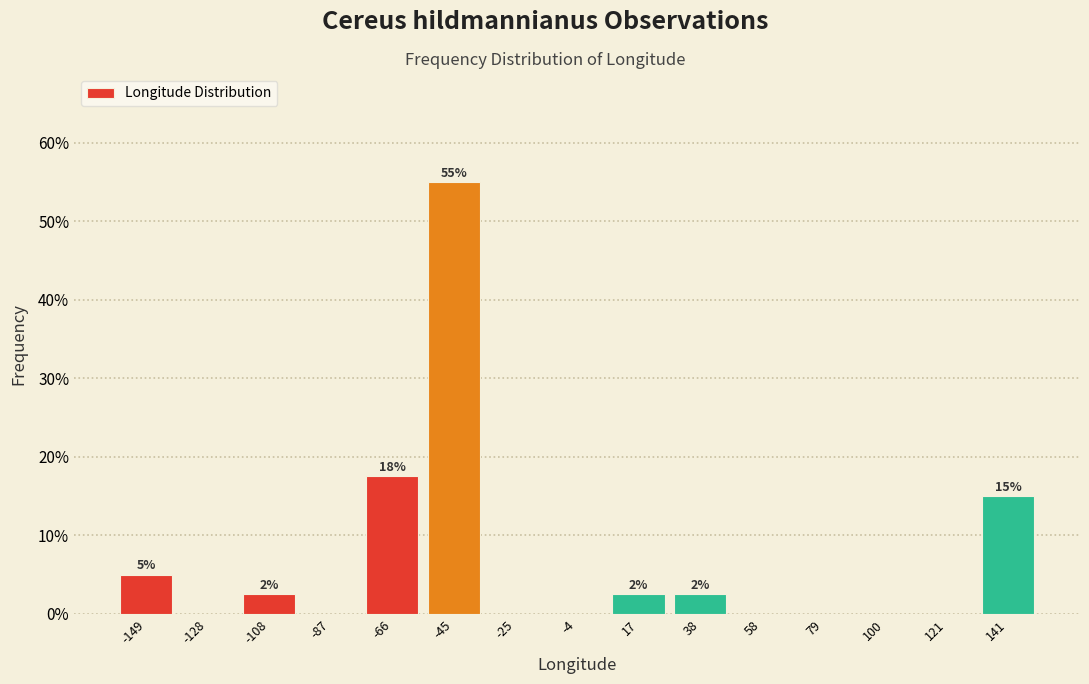

Which range on the x-axis has the tallest bar?

-55 to -35